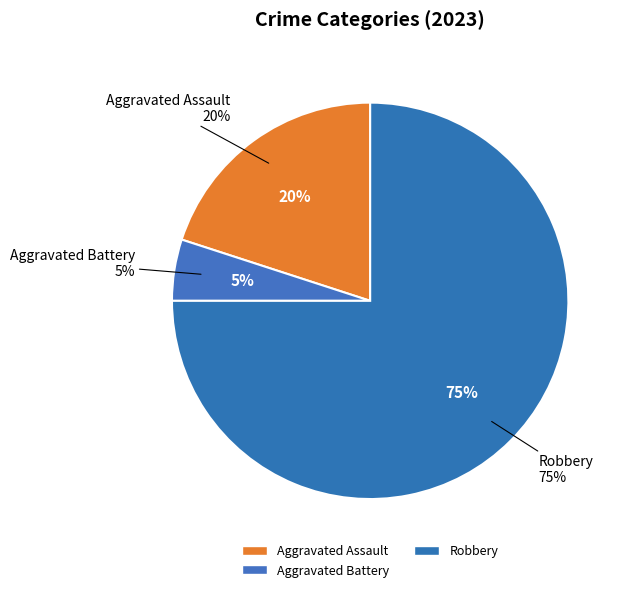

True or false: Robbery accounts for 75% of the total.

True